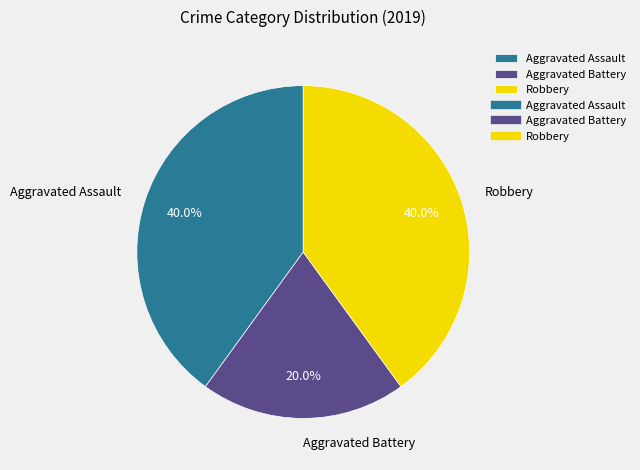

Which category has the smallest portion of the pie?

Aggravated Battery